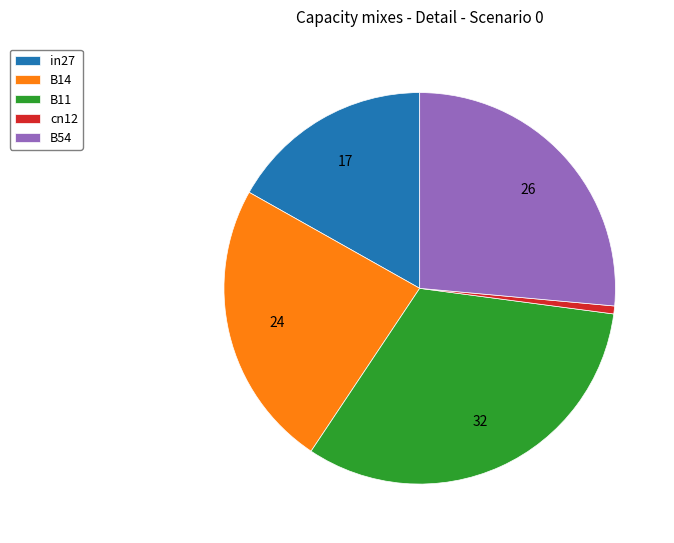

Which has a higher value, in27 or B11?

B11